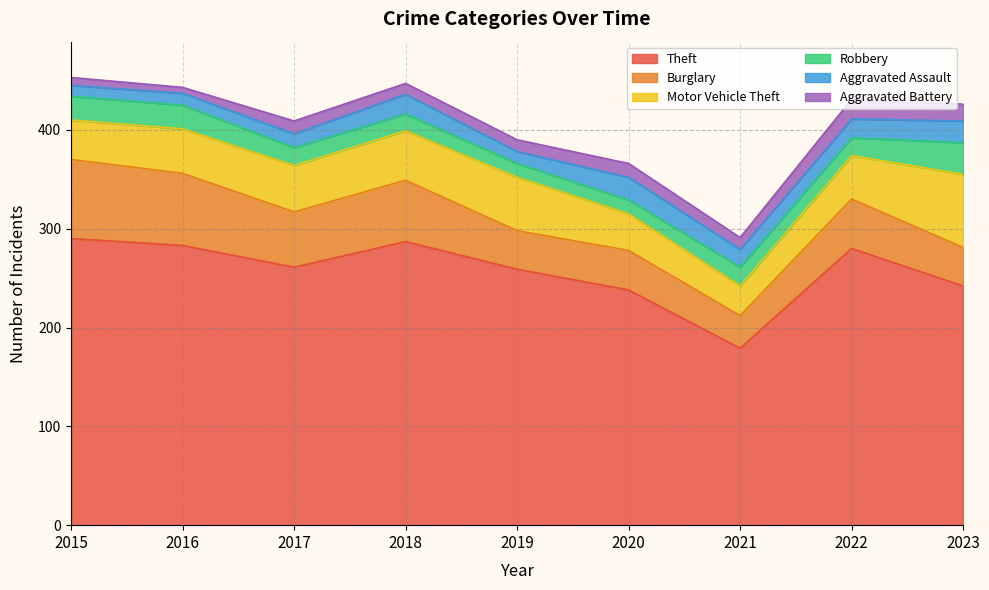

Rank the categories by Robbery value from highest to lowest.

2023, 2015, 2016, 2021, 2017, 2022, 2018, 2019, 2020